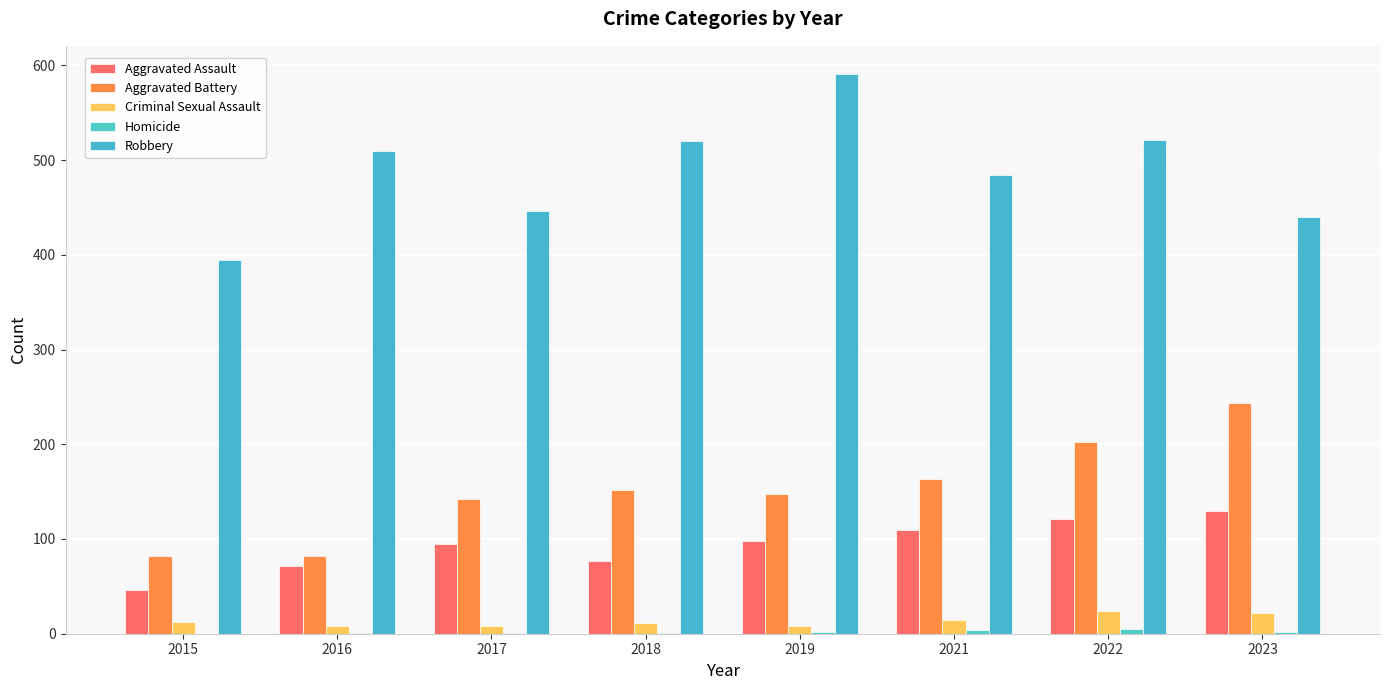

Count the number of categories in the chart.

8